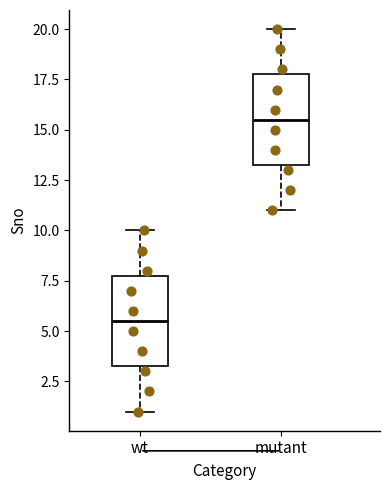

Reading left to right, transcribe this box plot: for each box, give where its median line is, the range the box spans, and where its two whiskers end, as read against the y-axis. The values are not printed on the chart, so give them approximately, as read against the axis.

wt: median 5.5, box 3.5 to 8.0, whiskers 1.0 to 10.0
mutant: median 15.5, box 13.5 to 18.0, whiskers 11.0 to 20.0